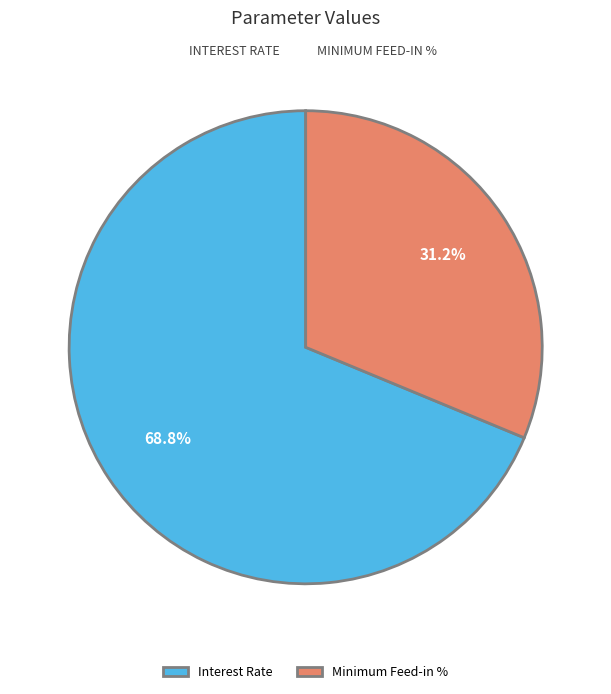

Rank the categories by value from lowest to highest.

Minimum Feed-in %, Interest Rate